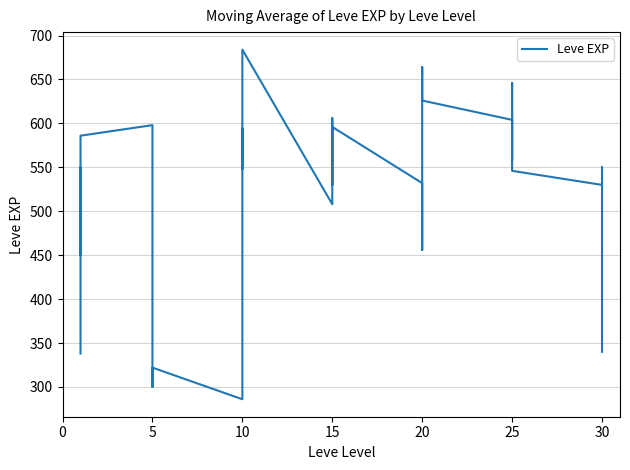

What is the difference between the maximum and minimum values?

398